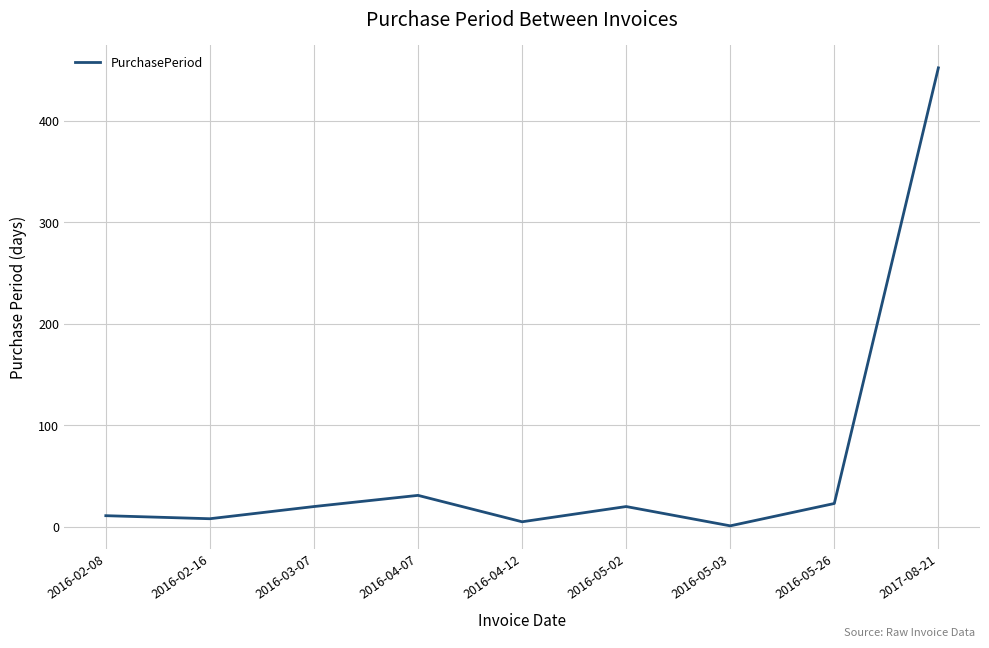

What is the smallest value displayed?

1